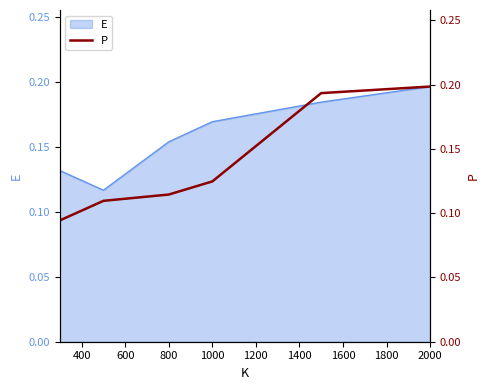

What is the maximum value shown in the chart?

0.2